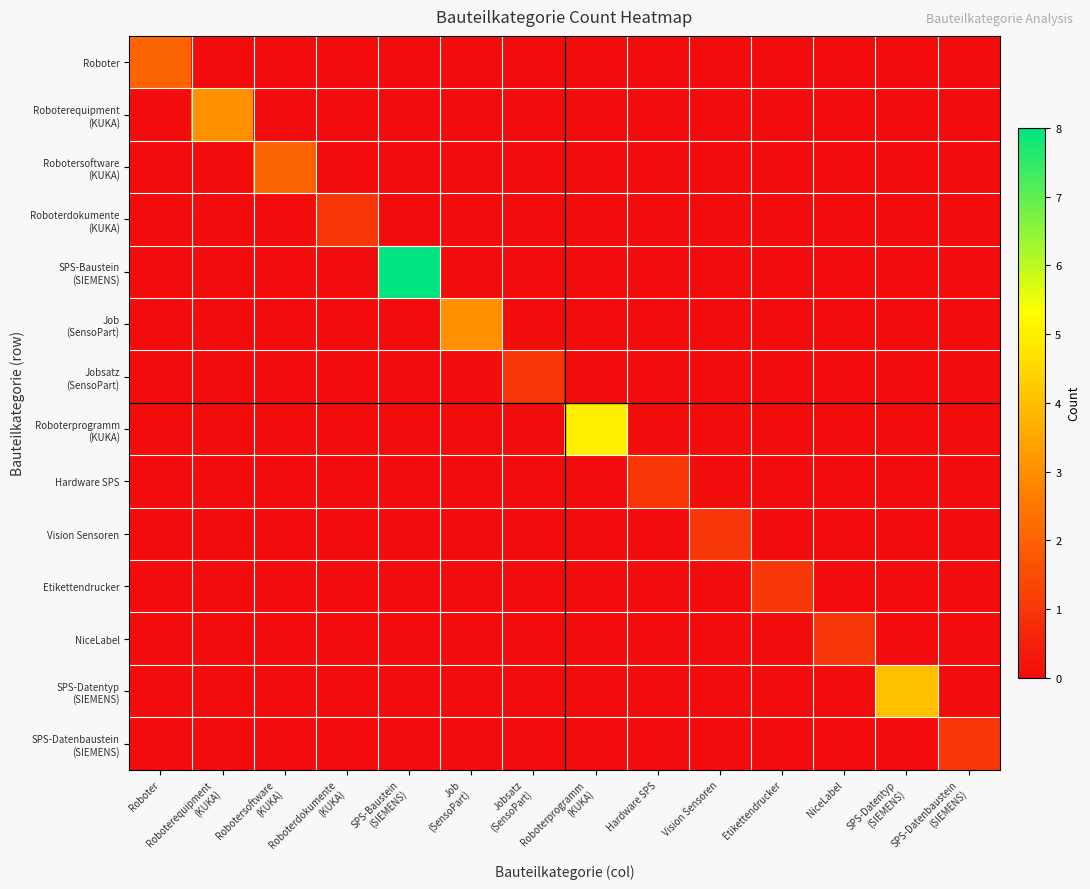

Which series has the widest spread of values?

SPS-Baustein (SIEMENS)